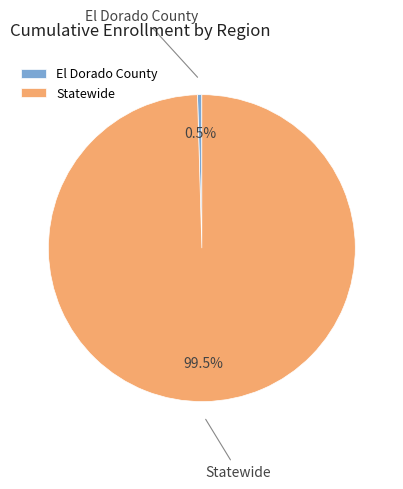

What is the smallest slice in the pie chart?

El Dorado County